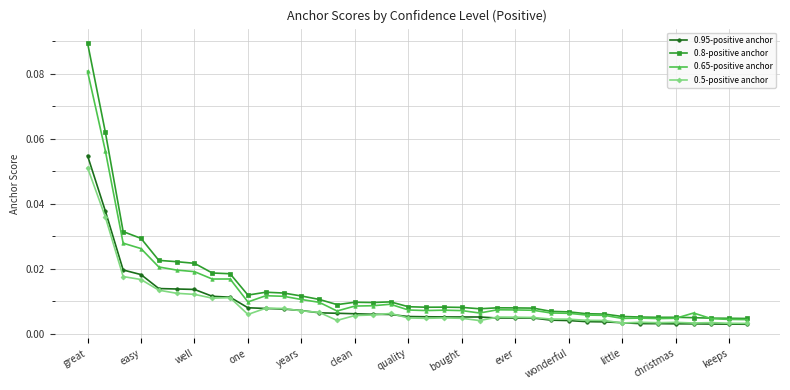

At how many categories does at least one series exceed 0?

38